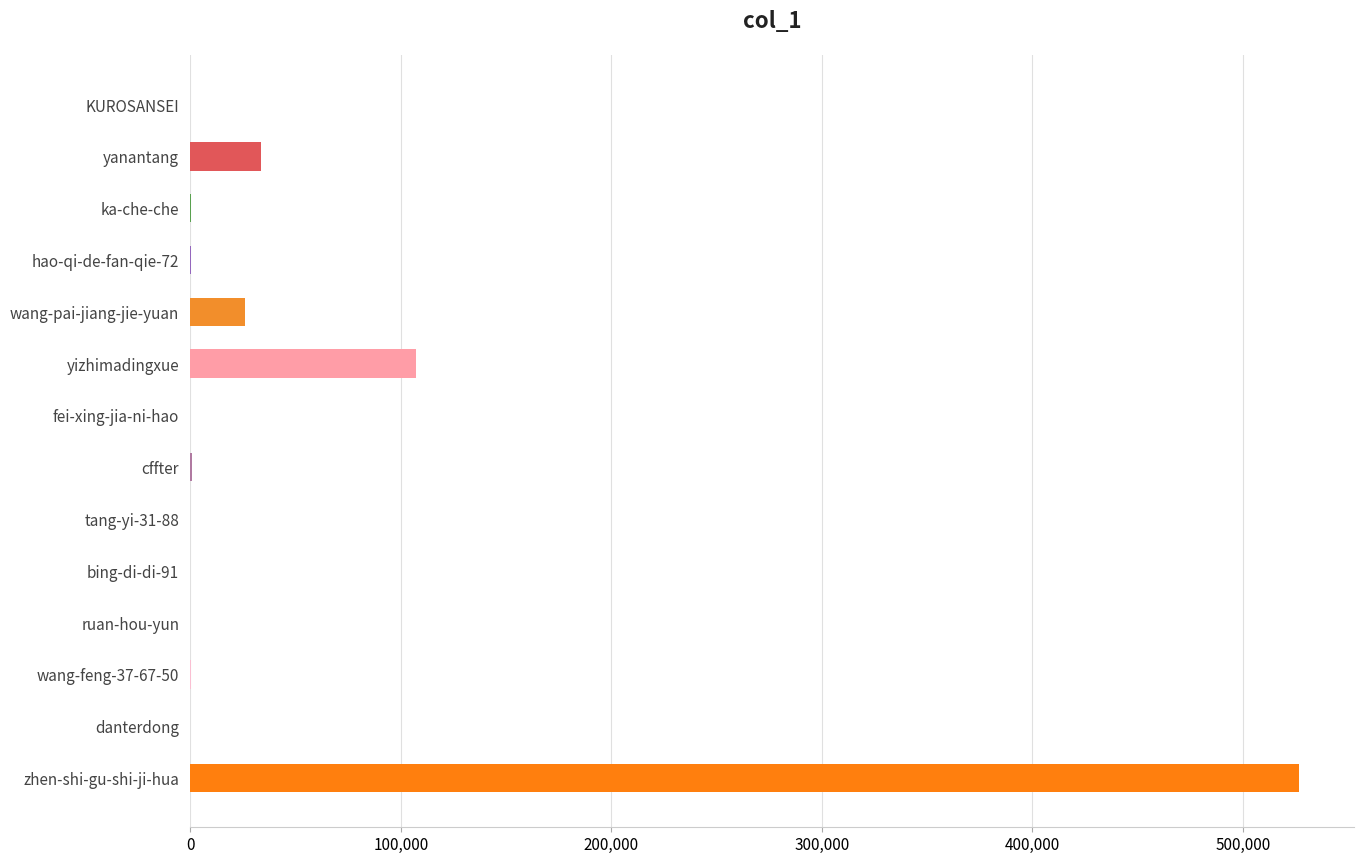

True or false: the data shows 871396 at zhen-shi-gu-shi-ji-hua.

False